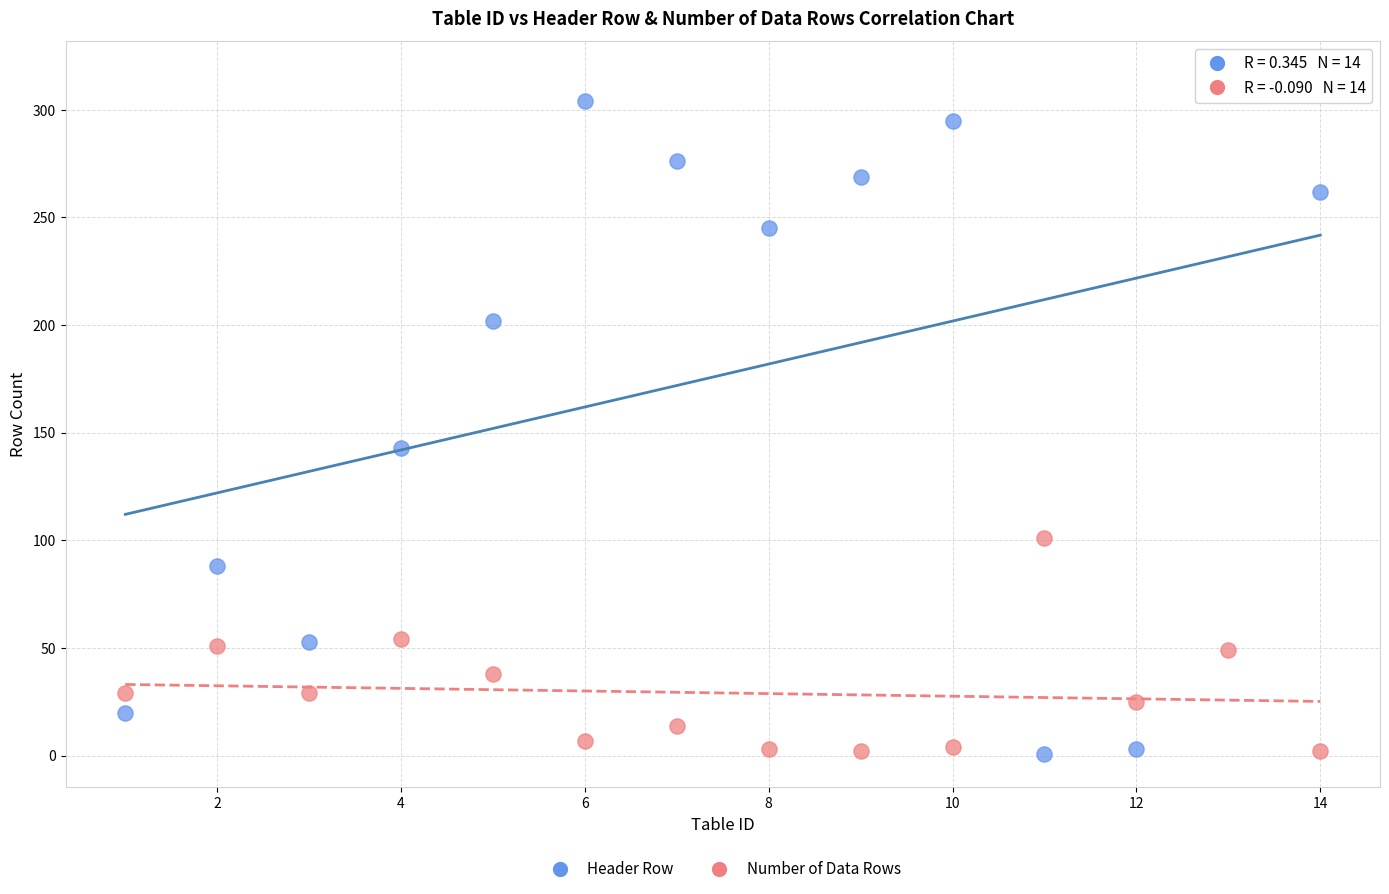

Which series has the widest spread of Y values?

Header Row